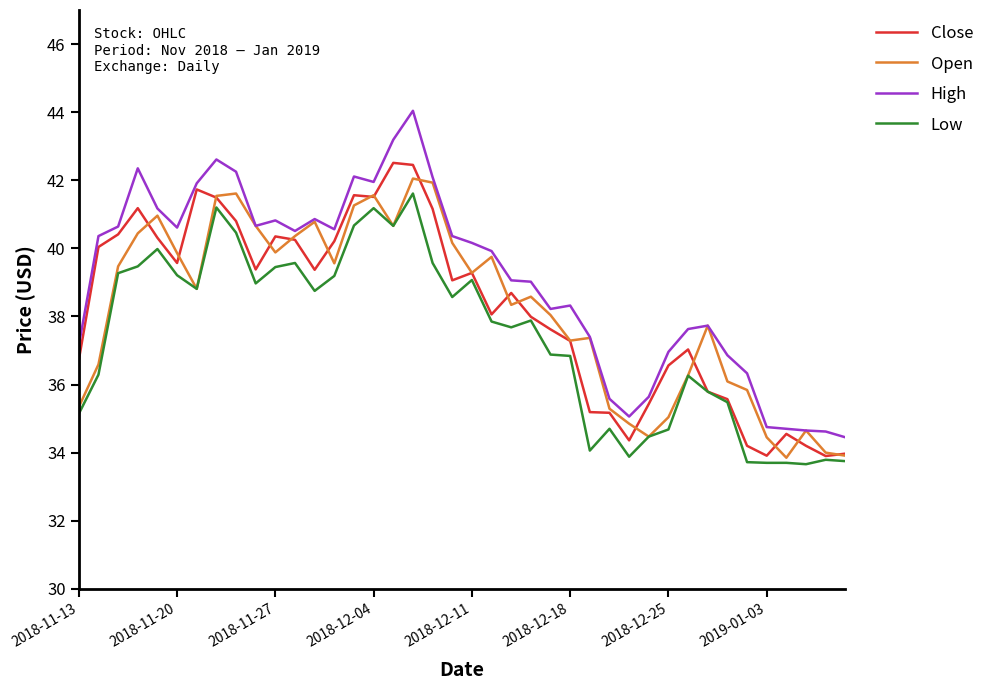

What is the smallest value displayed?

33.7